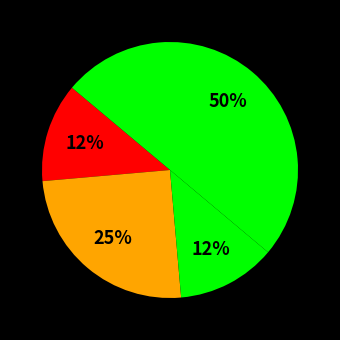

Which slice is the largest?

Theft